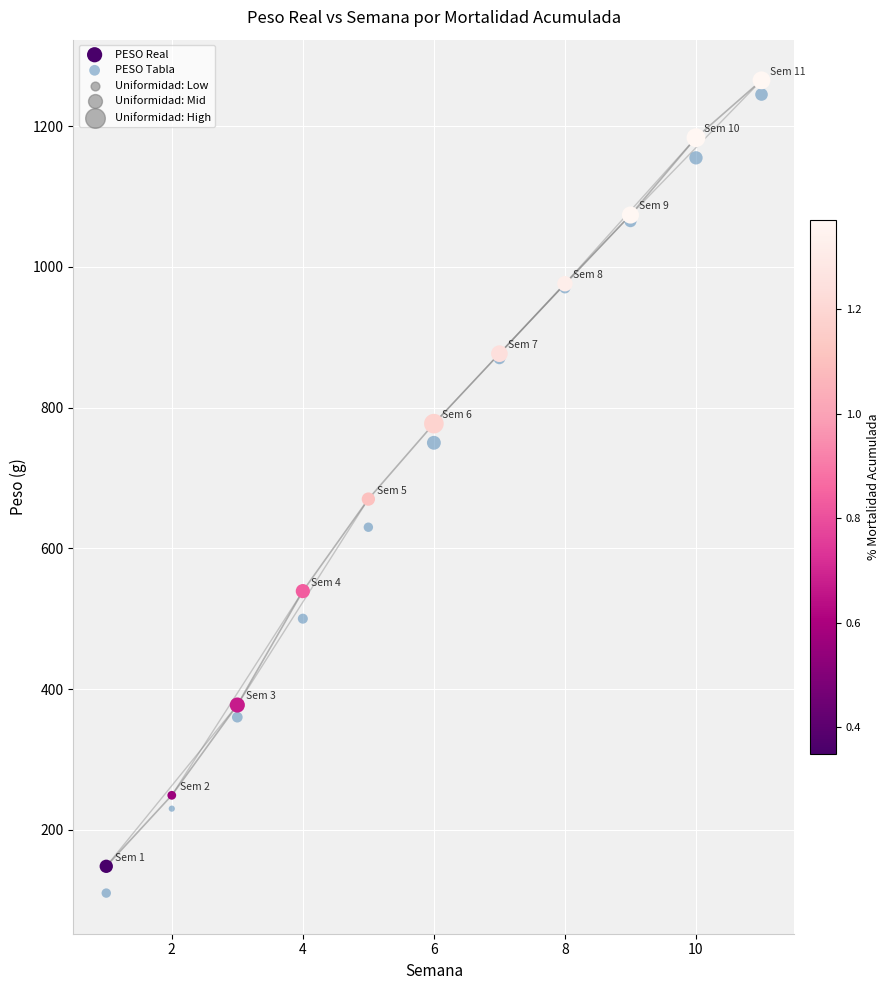

Which series has the widest spread of Y values?

PESO Tabla